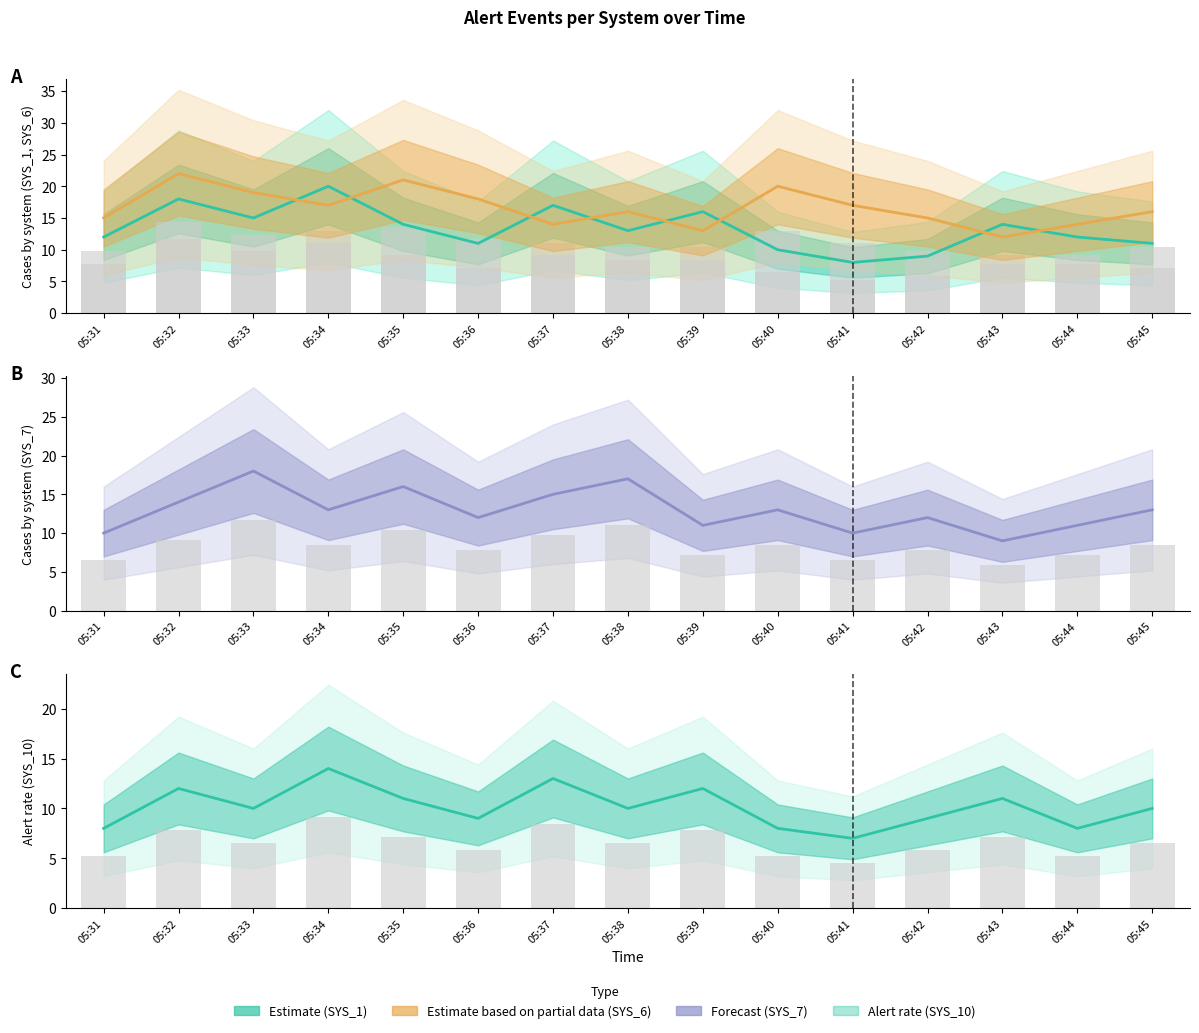

Which category has the lowest value across all series?

05:41